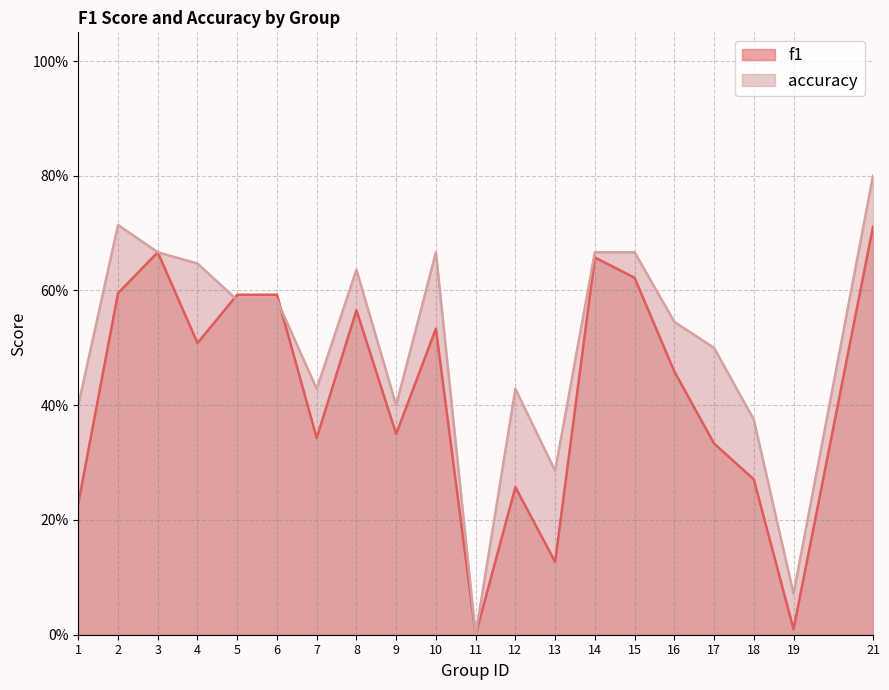

Where do f1 and accuracy first cross each other?

4 and 5